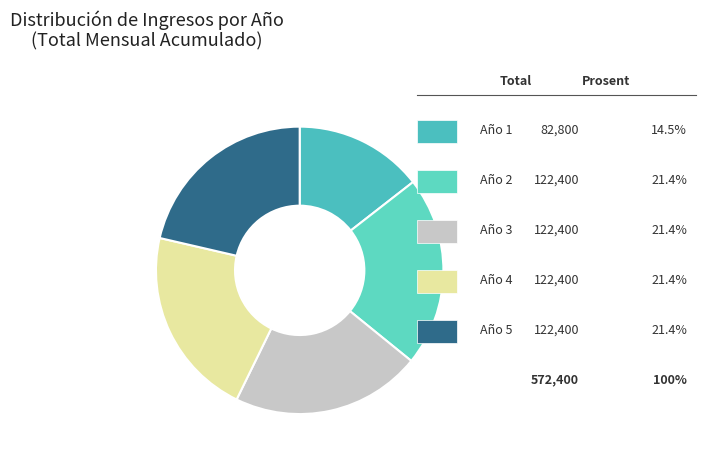

Which slice is the largest?

Año 2